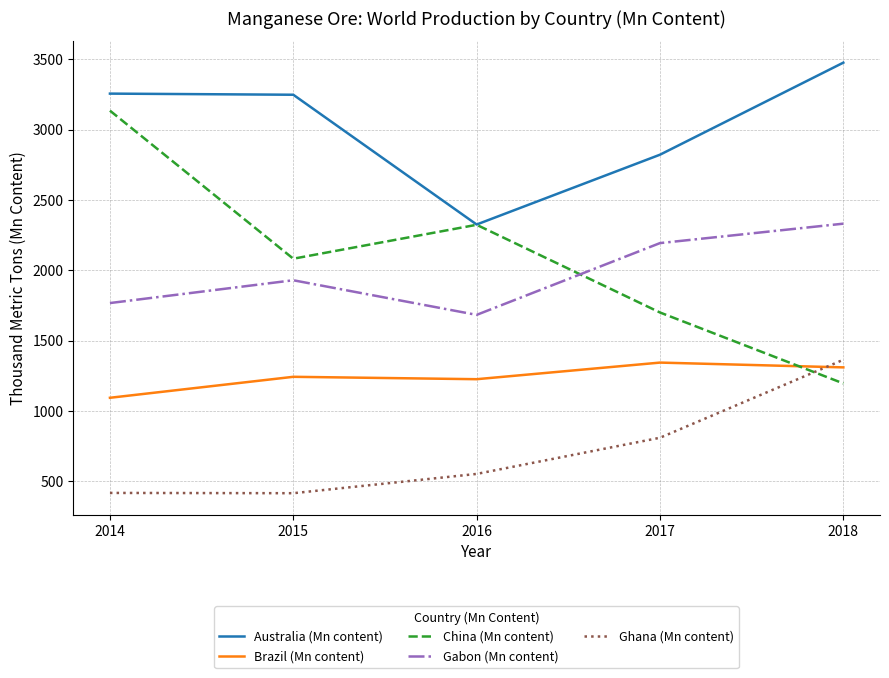

Does the chart have visible grid lines?

Yes